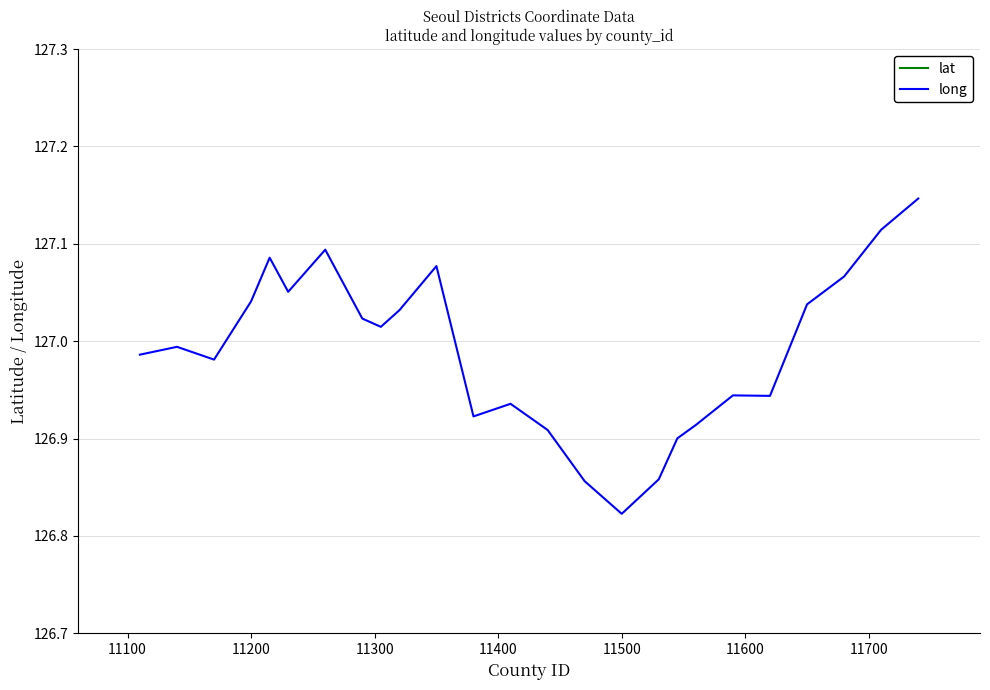

At which category does lat reach its first local peak?

11200